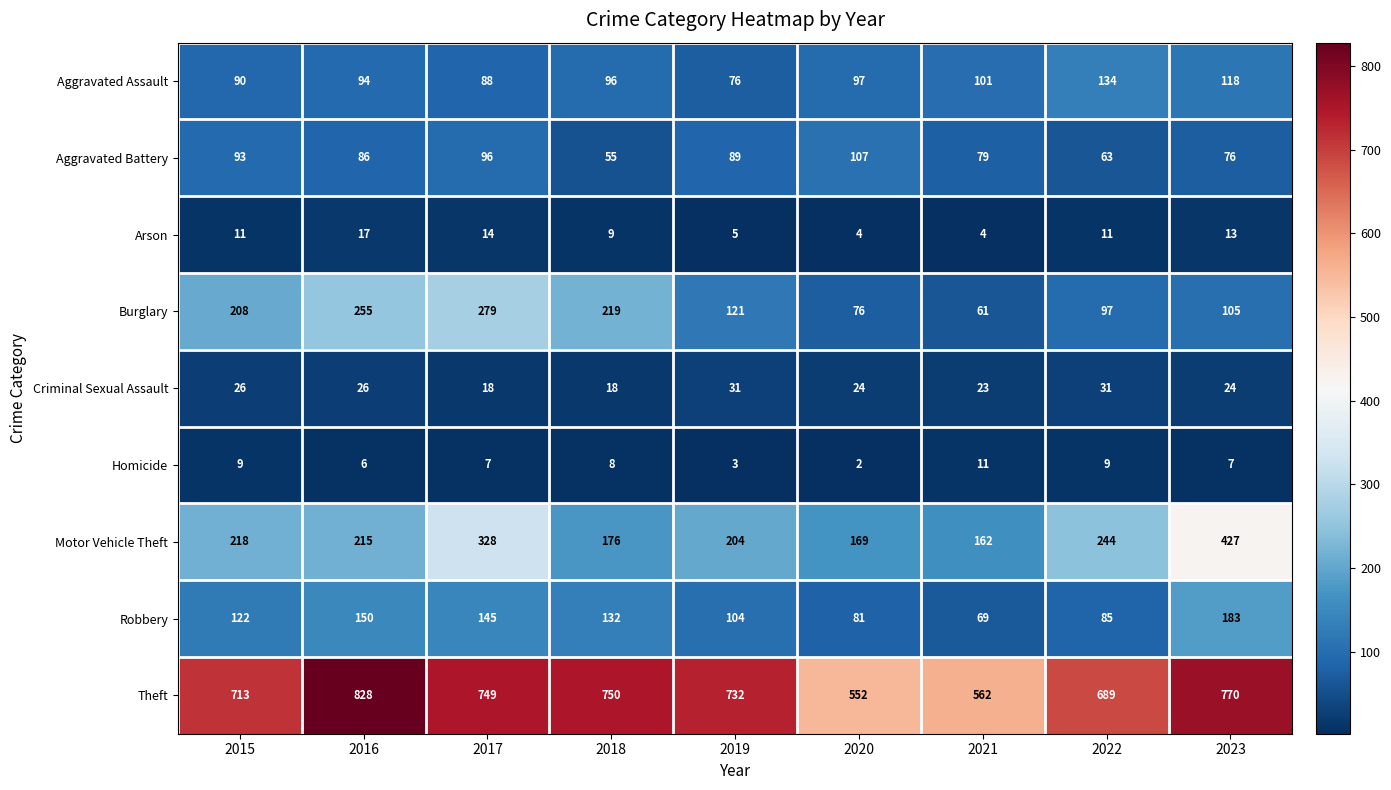

How many data points in Homicide are less than 7?

3